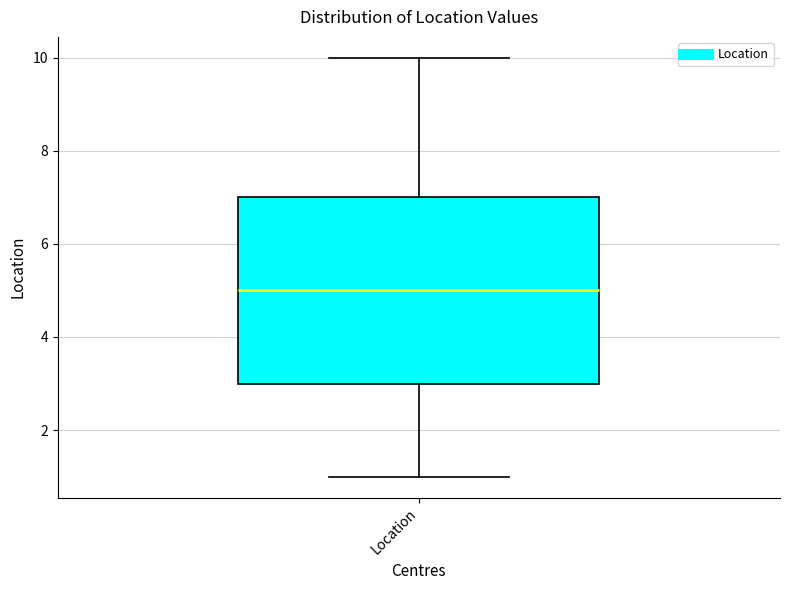

Read this box plot against the y-axis: the position of the median line, the range covered by the box, and the ends of both whiskers. The values are not printed on the chart, so give them approximately, as read against the axis.

median 5, box 3 to 7, whiskers 1 to 10